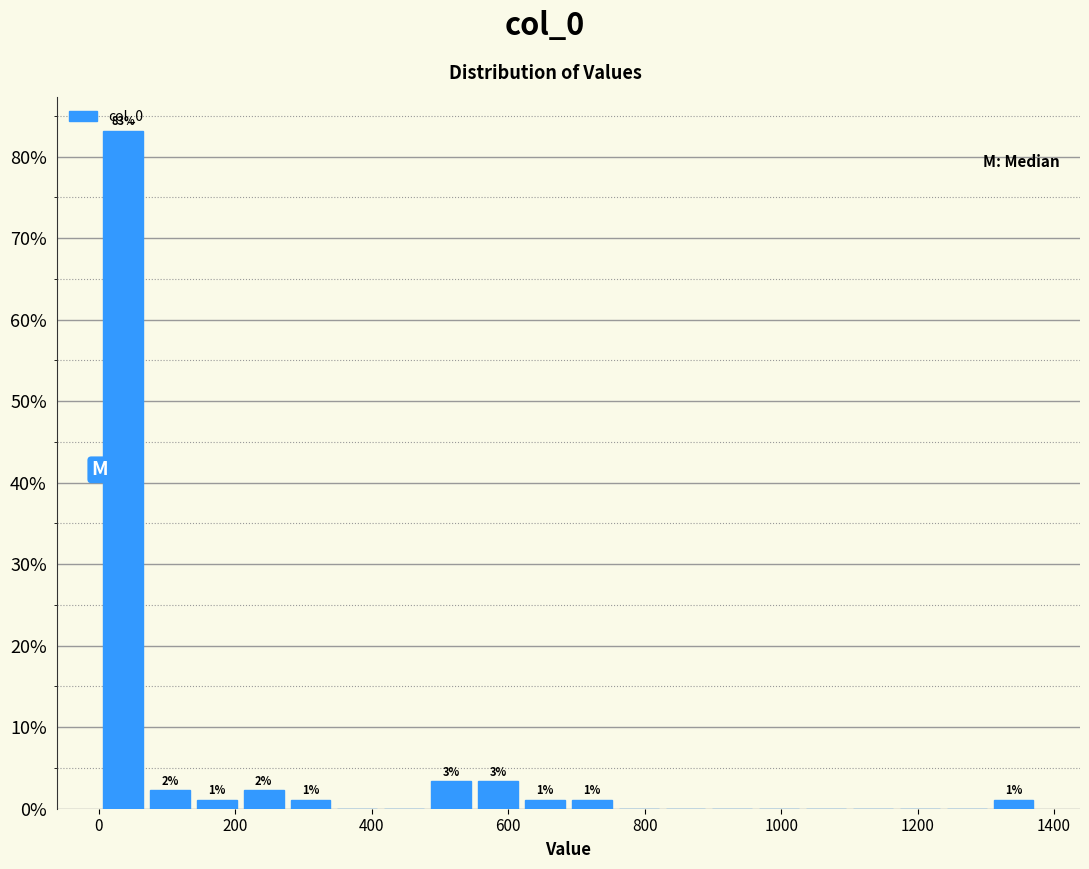

Read against the x-axis, roughly where is the centre of the tallest bar?

40